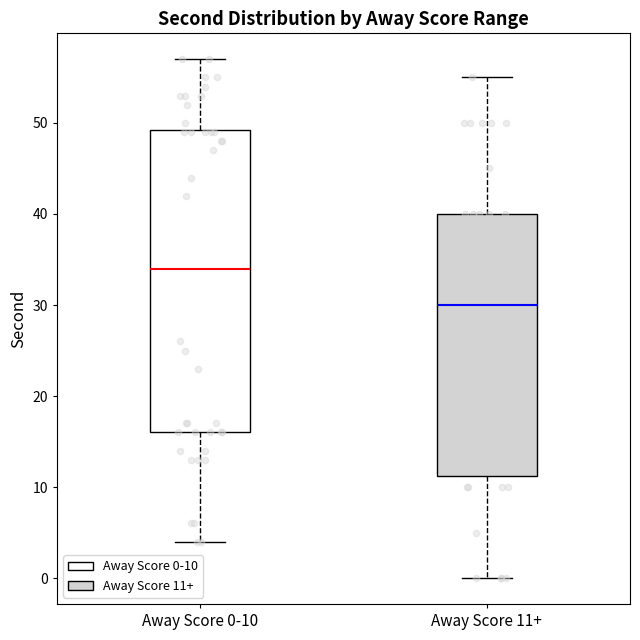

Reading left to right, transcribe this box plot: for each box, give where its median line is, the range the box spans, and where its two whiskers end, as read against the y-axis. The values are not printed on the chart, so give them approximately, as read against the axis.

Away Score 0-10: median 34, box 16 to 49, whiskers 4 to 57
Away Score 11+: median 30, box 11 to 40, whiskers 0 to 55